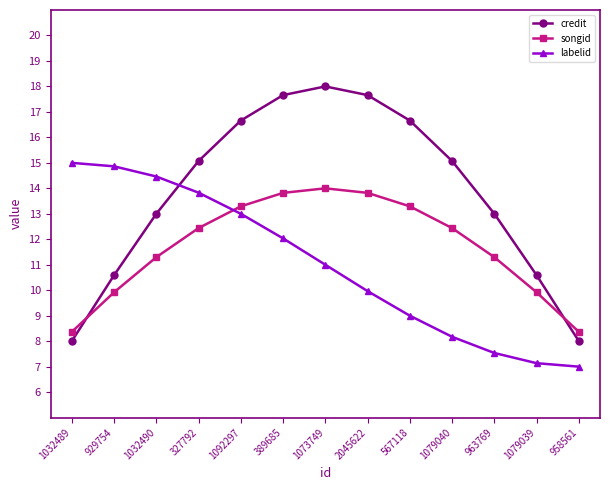

How many values in the songid series exceed 12?

7